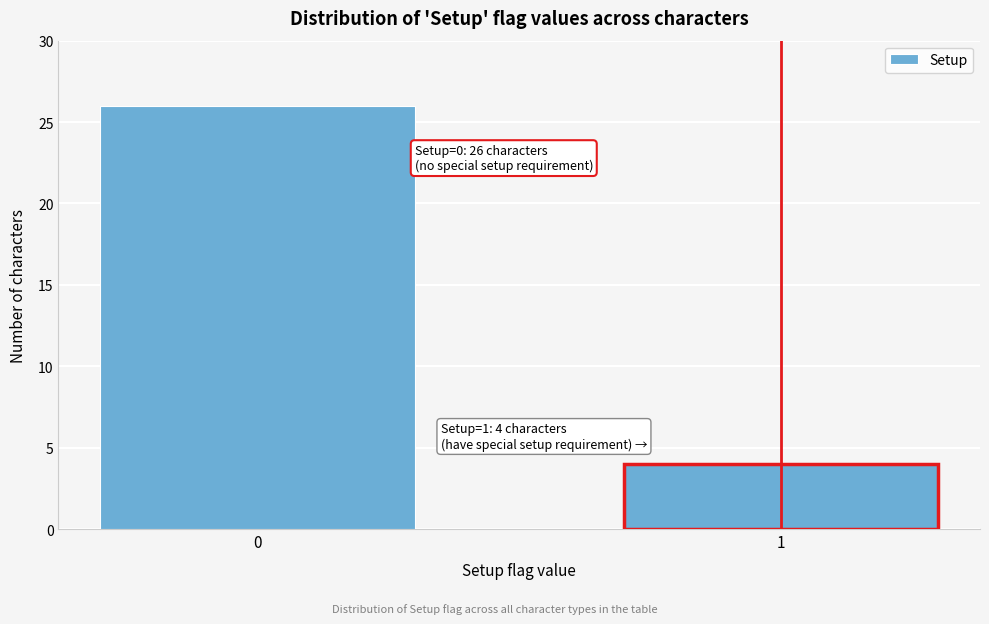

Reading right to left, transcribe all the data shown in this chart.

1=4	0=26